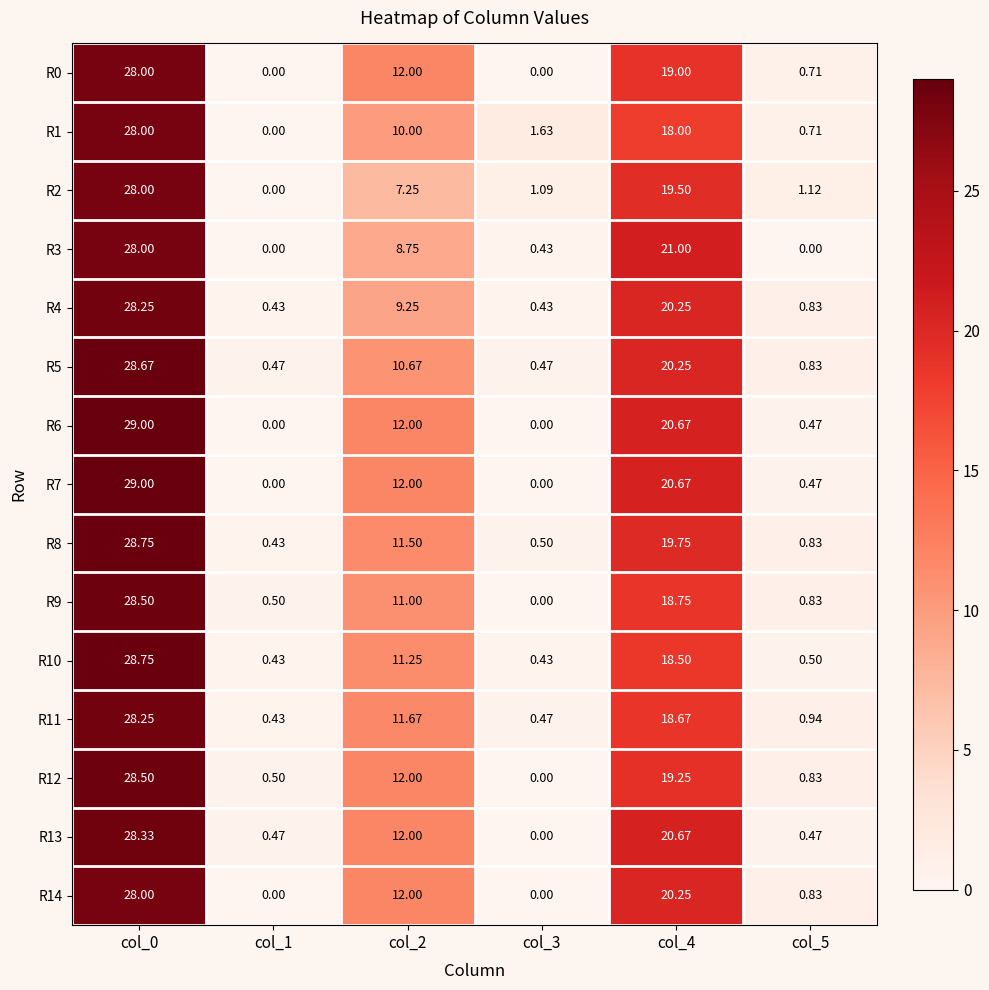

Is the value of R9 at col_2 greater than the value of R0 at col_5?

Yes